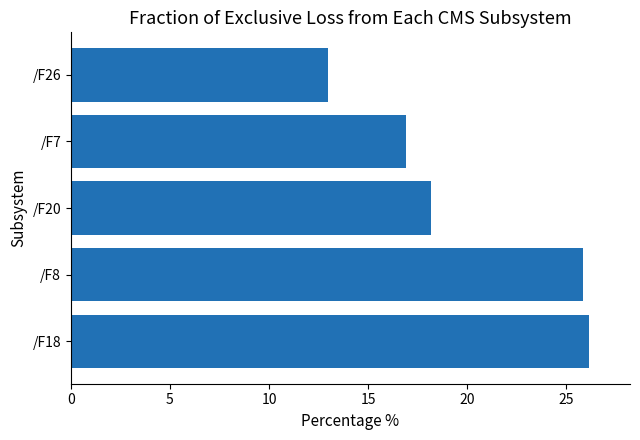

Count the number of data series in this chart.

1